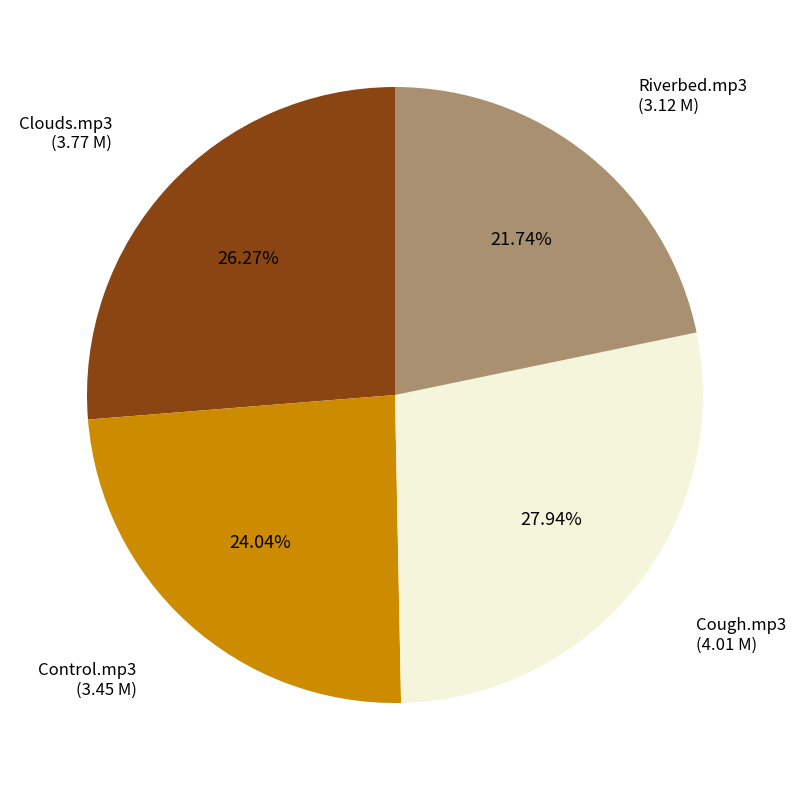

Does Clouds.mp3 represent more than half of the total?

No